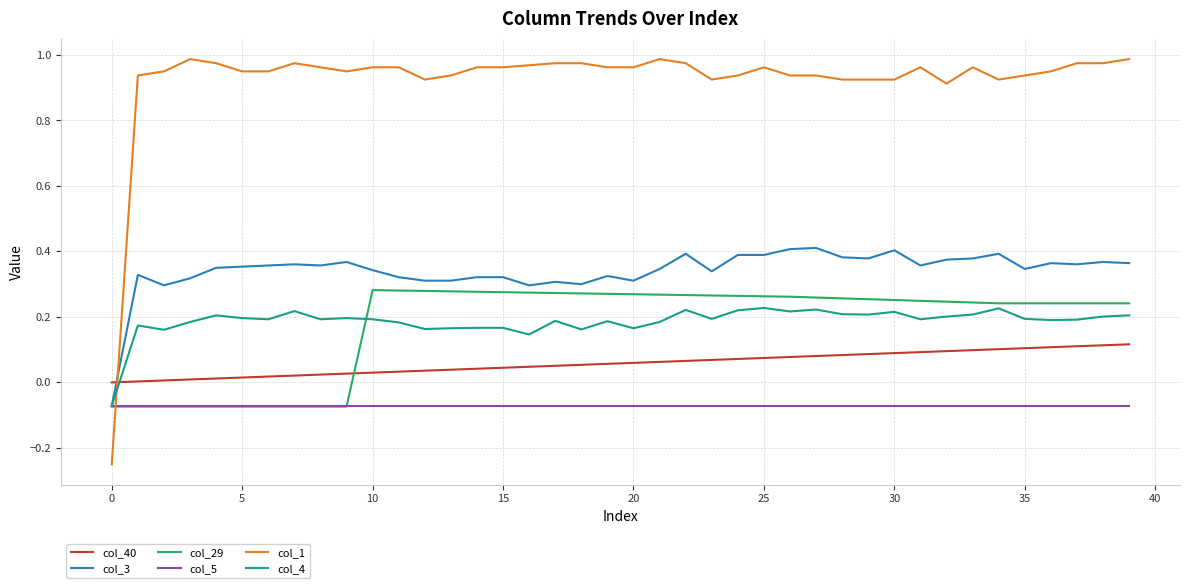

List the series in order of their peak value, highest first.

col_1, col_3, col_29, col_4, col_40, col_5